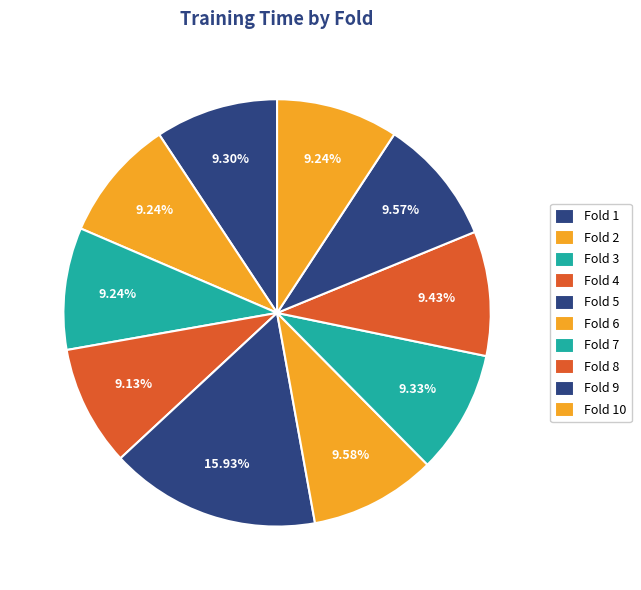

True or false: Fold 4 accounts for 22% of the total.

False